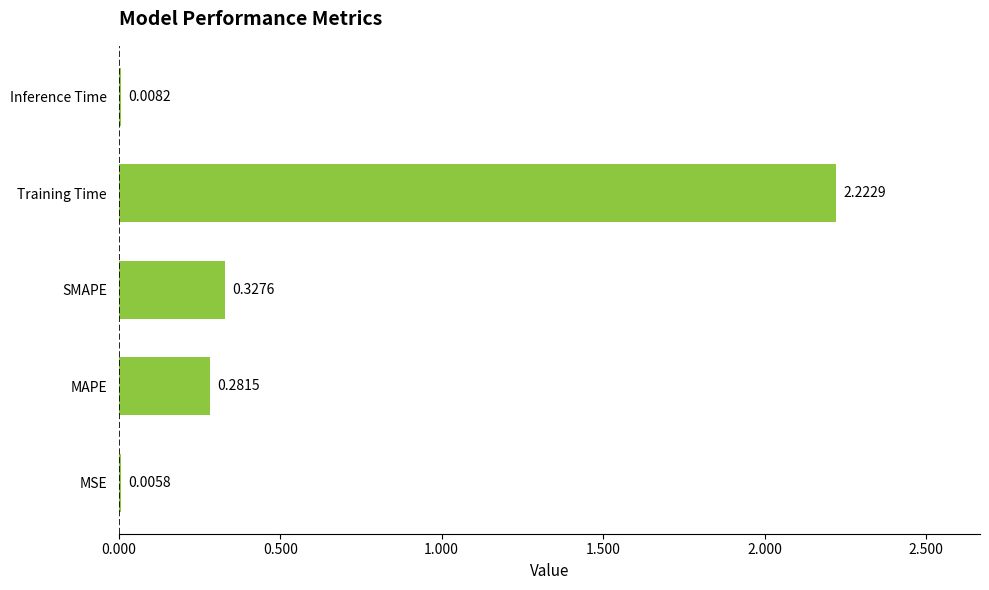

Which has a higher value, MSE or SMAPE?

SMAPE